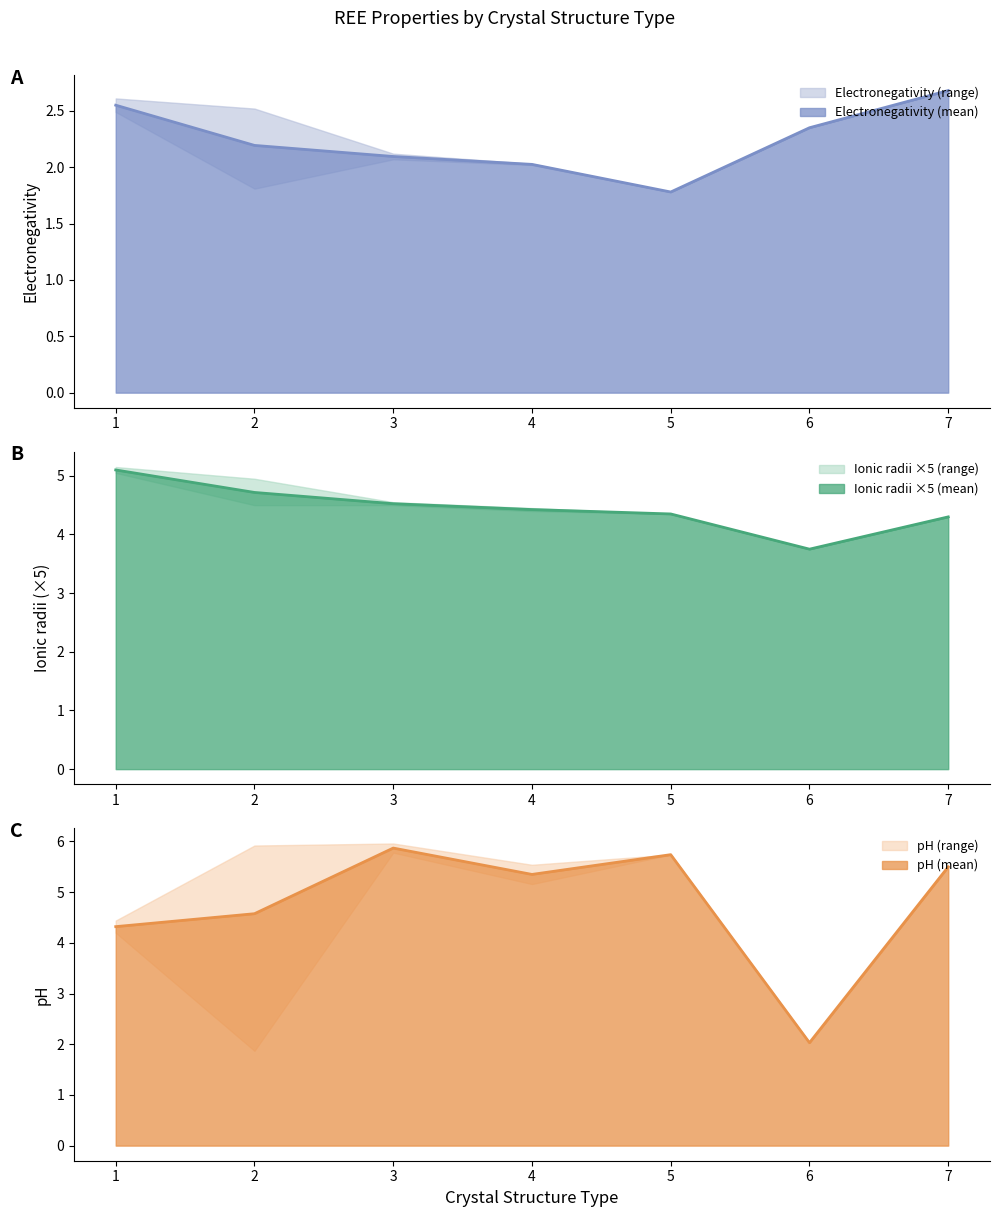

At which label does Electronegativity reach its peak?

7